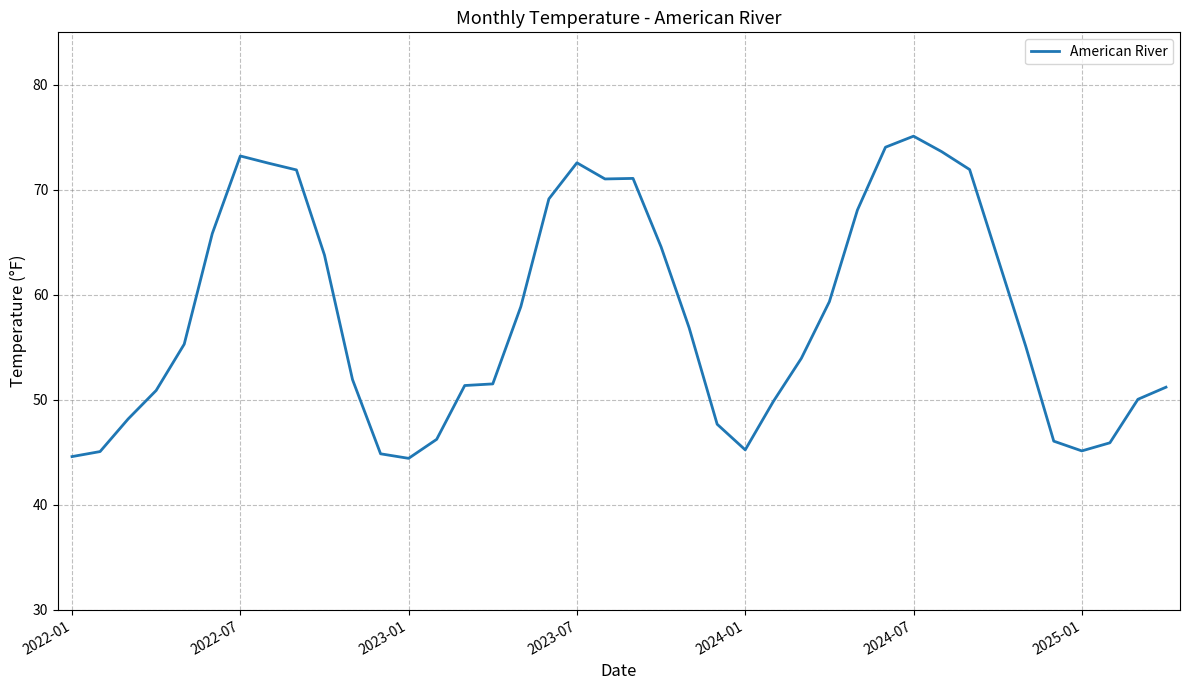

What is the maximum value shown in the chart?

75.1